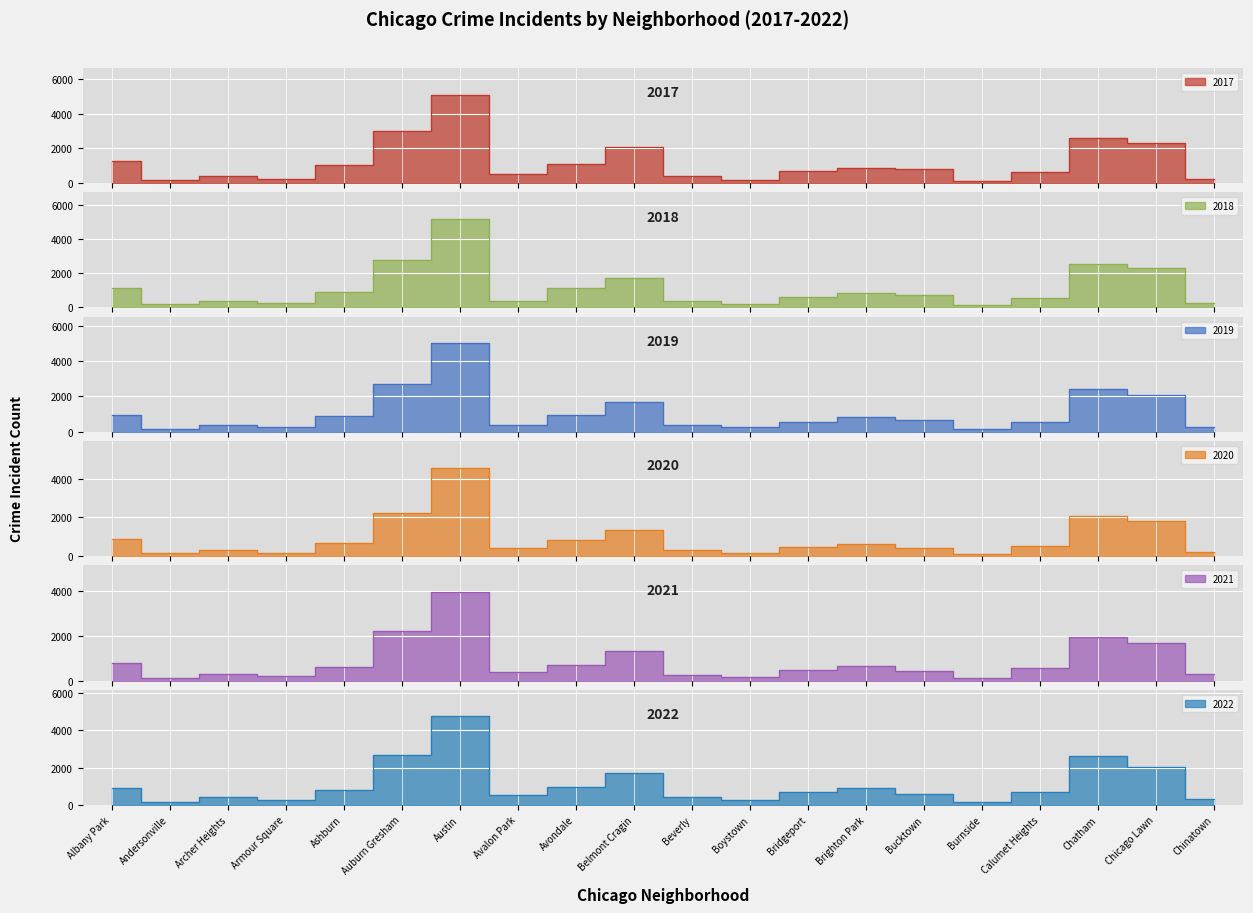

What is the value of the 2022 point at the 9th from the left?

949